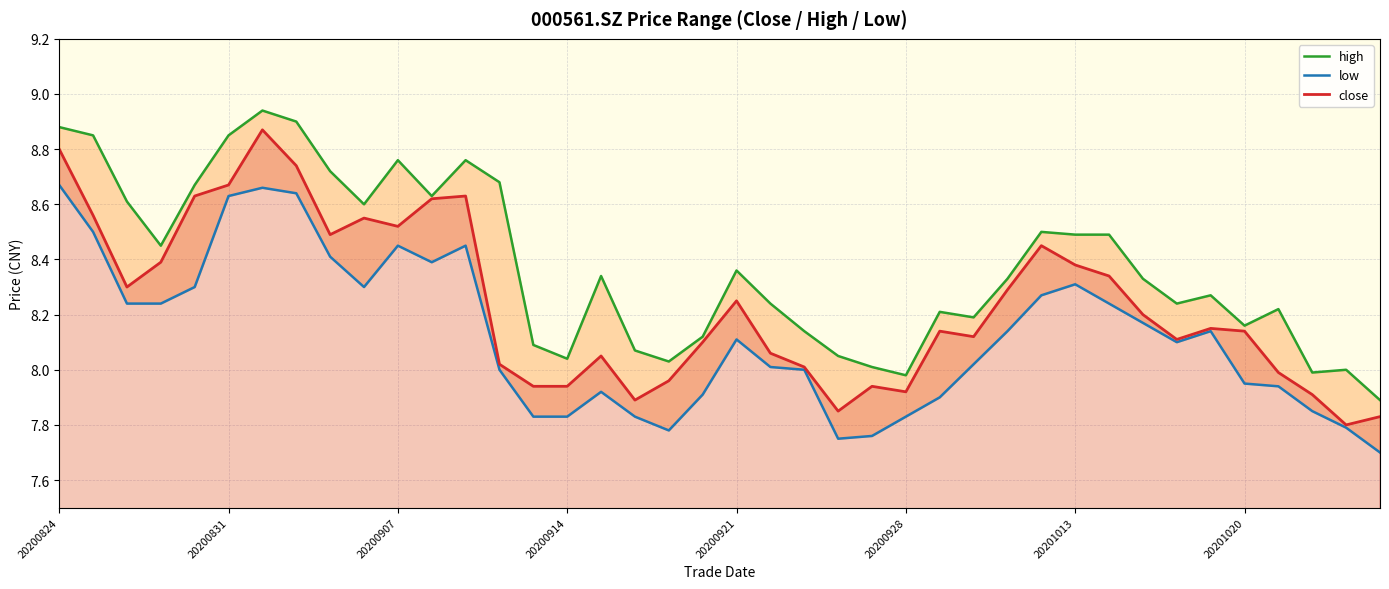

The close series shows 13.2 at 20200914. True or false?

False